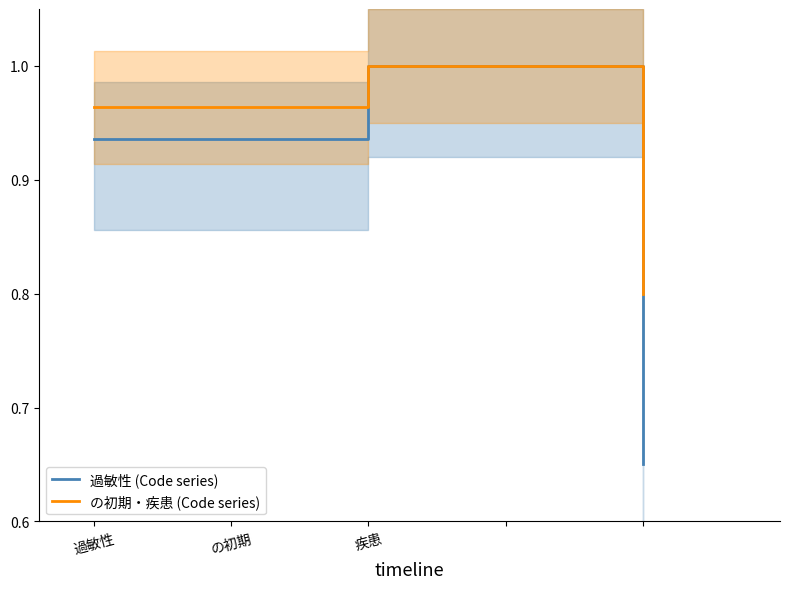

Is it true that 過敏性 (Code series) equals 1.3 at 疾患?

False